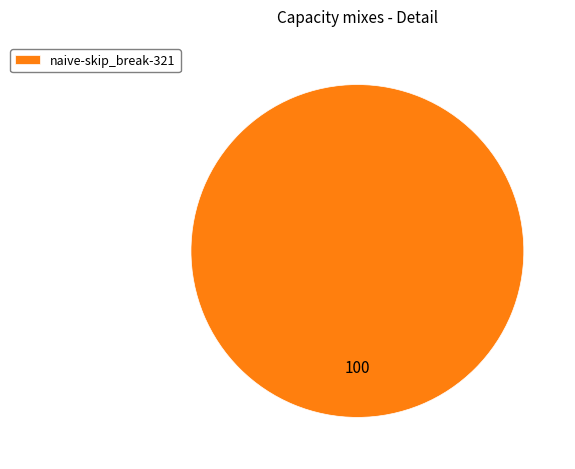

Is there a majority slice in this chart?

Yes